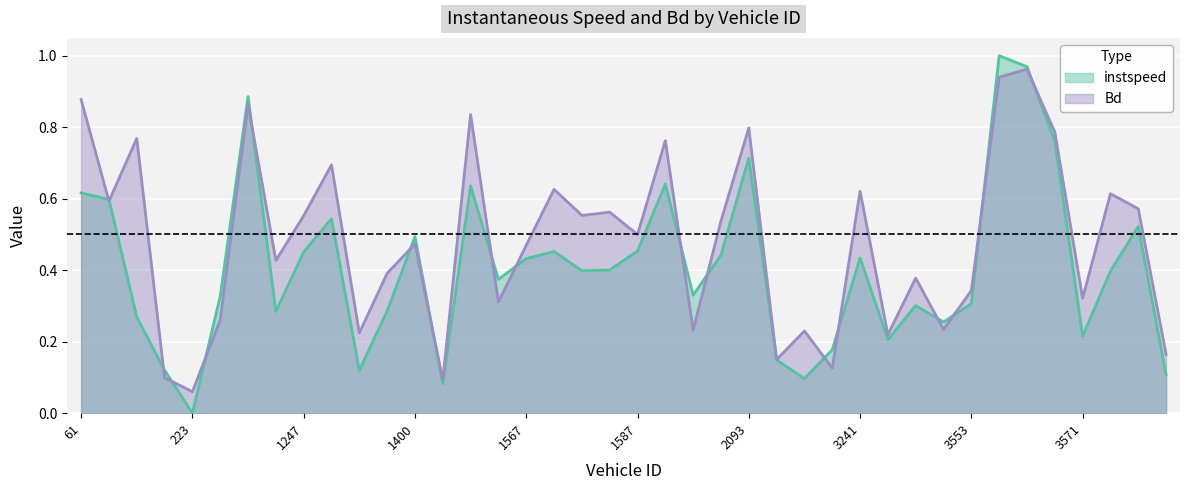

Between which two adjacent categories do instspeed and Bd first intersect?

61.0 and 66.0